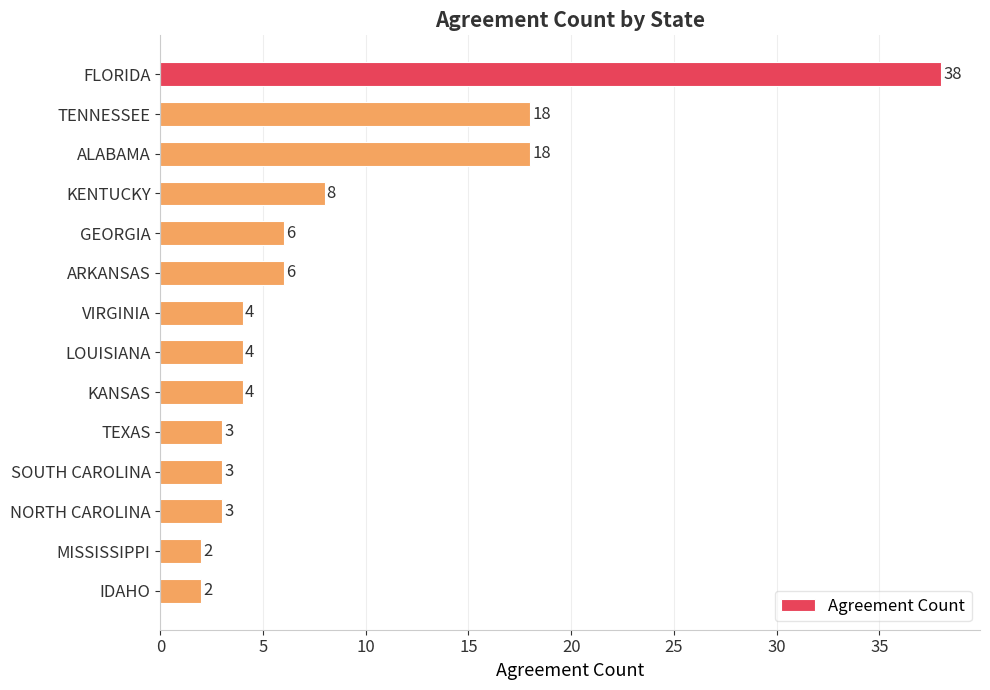

What is the label of the 2nd bar from the top?

TENNESSEE